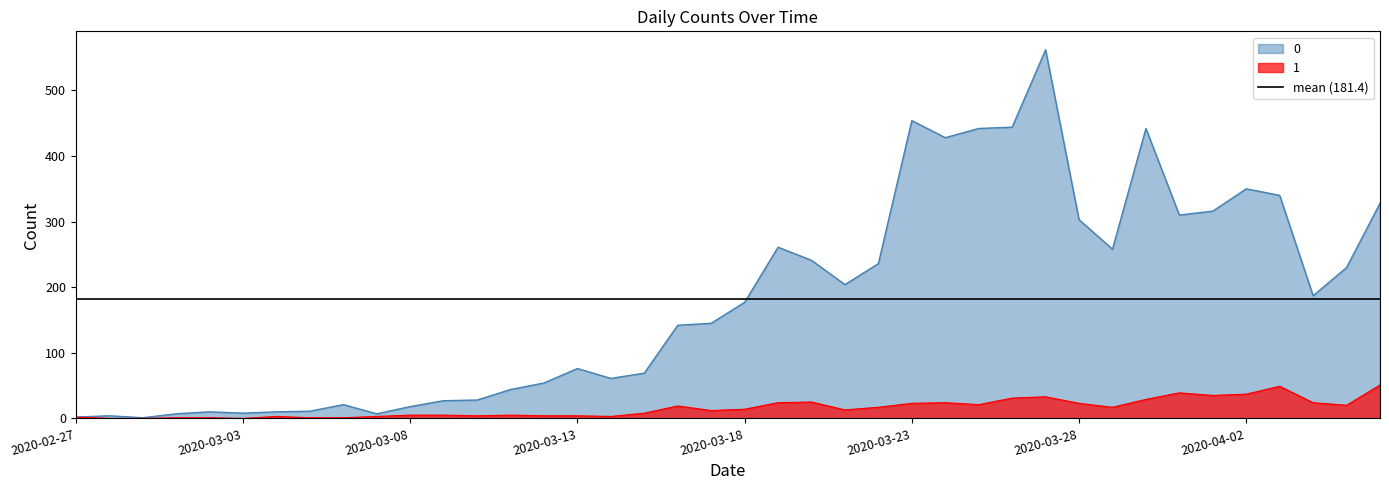

How many categories are shown in the chart?

40